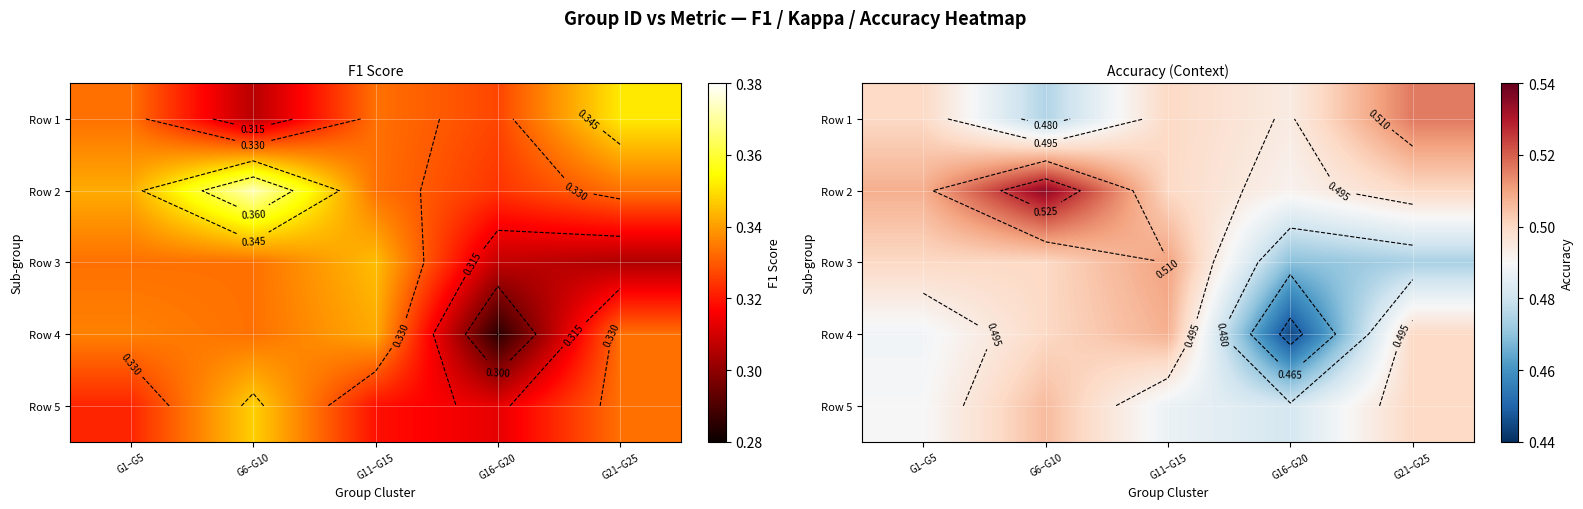

What value does the Row 5 series have at G16–G20?

0.5